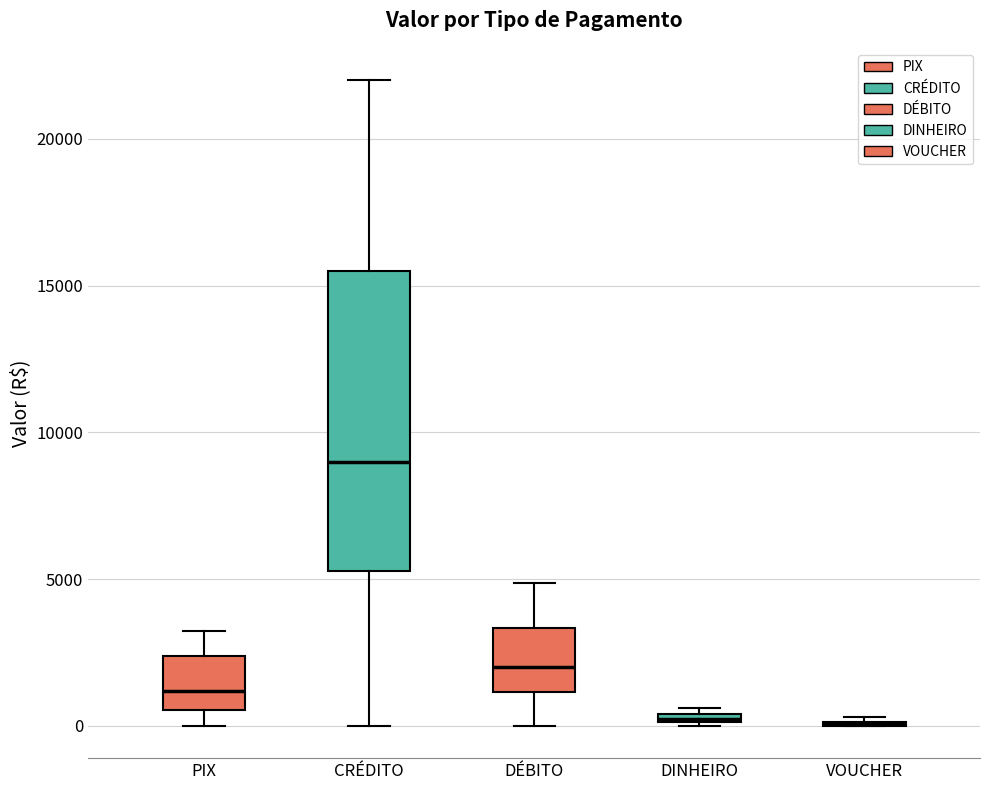

Where is the upper edge of the box for CRÉDITO on the y-axis? The values are not printed on the chart, so give them approximately, as read against the axis.

15500